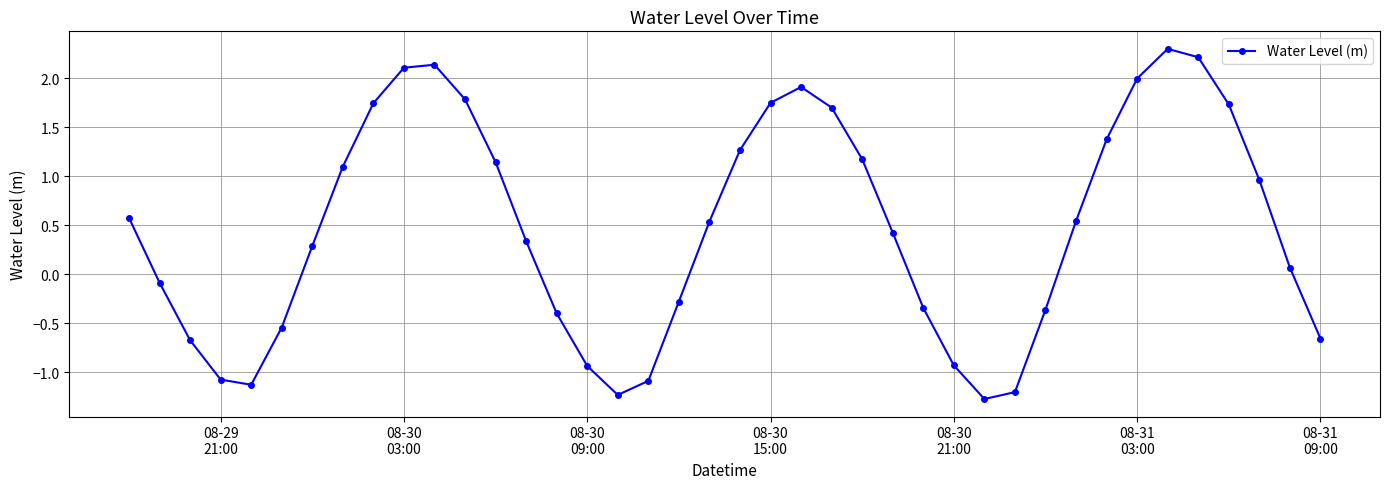

What is the sum of all values?

19.0